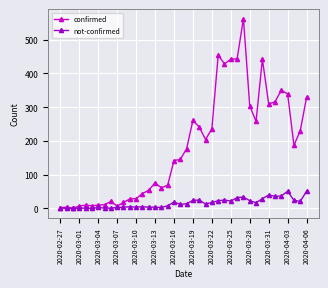

Rank the series by their maximum value, from highest to lowest.

confirmed, not-confirmed